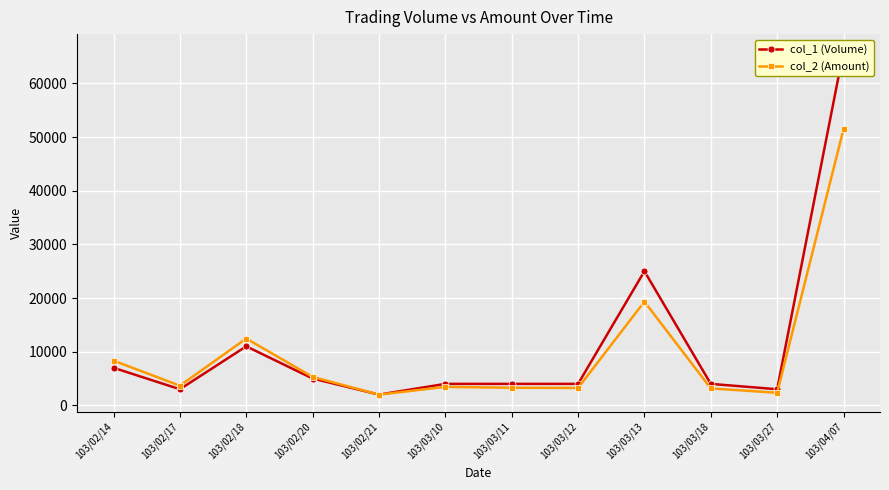

In col_2 (Amount), how many points are lower than both neighbors (excluding endpoints)?

4